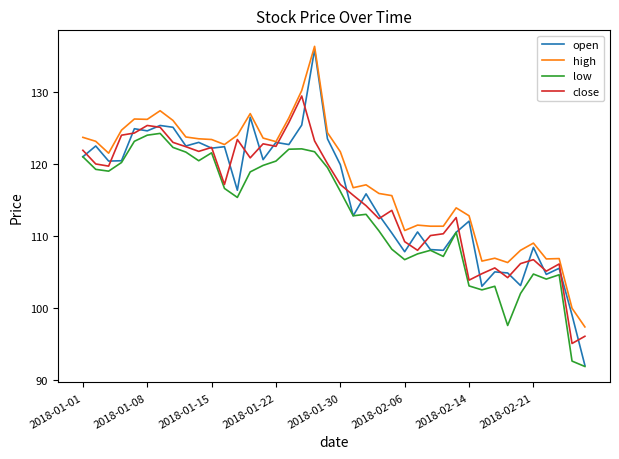

Which series has the largest range (max minus min)?

open